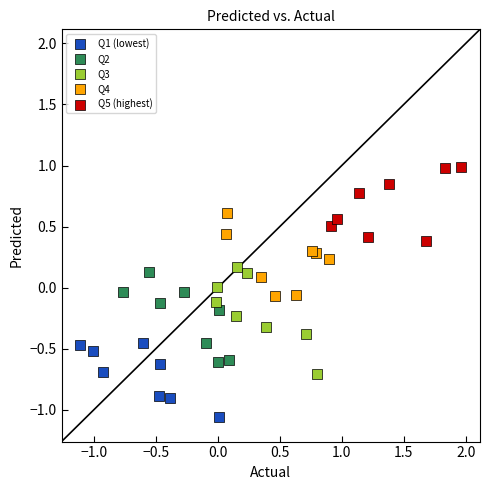

Which series reaches the minimum Y coordinate?

Q1 (lowest)